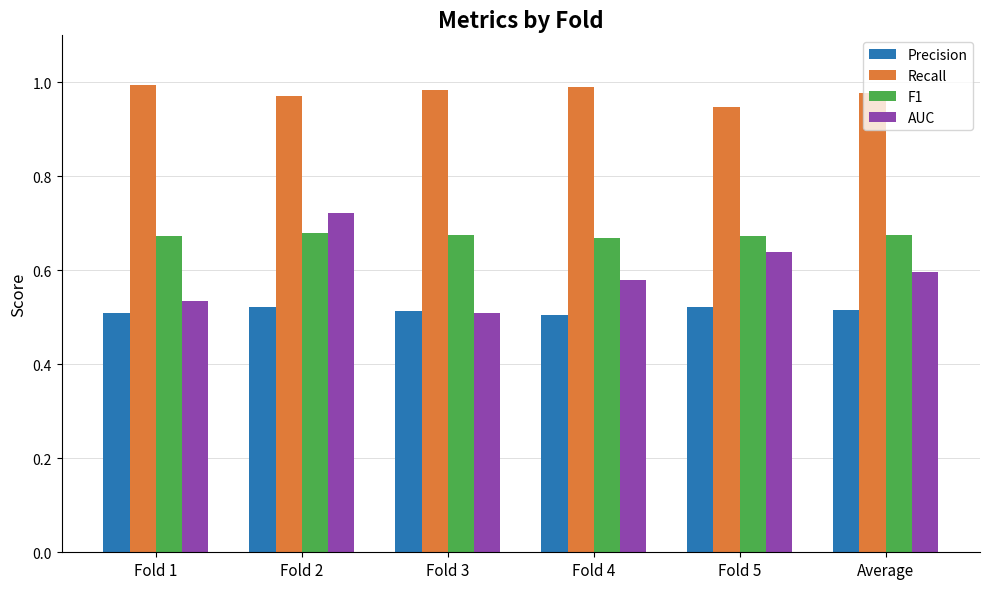

Between Fold 3 and Fold 5, which series saw the biggest shift?

AUC